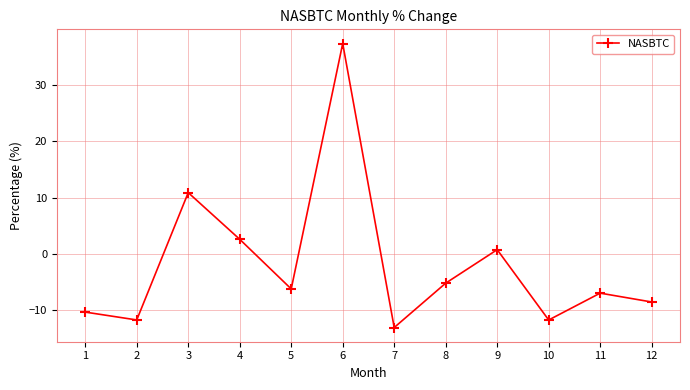

True or false: the data shows 20.3 at 6.

False